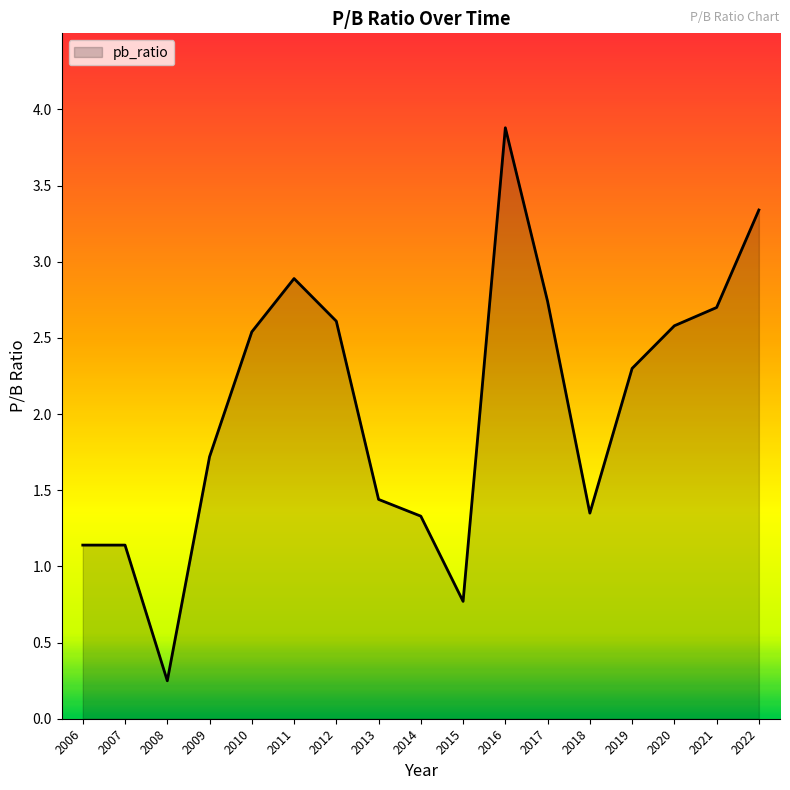

Which has a higher value, 2012 or 2007?

2012